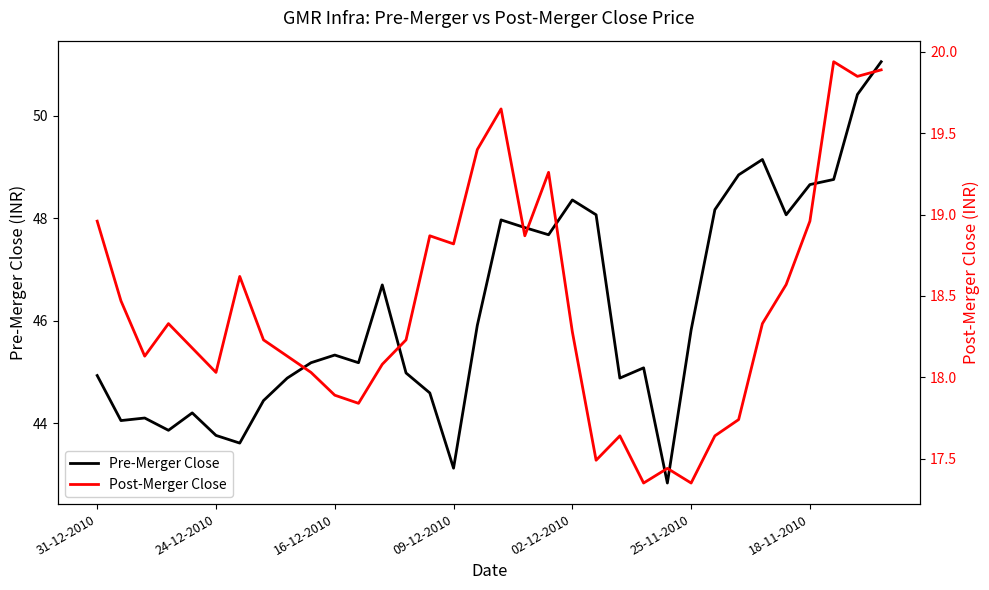

At which category is the sum across all series the highest?

33